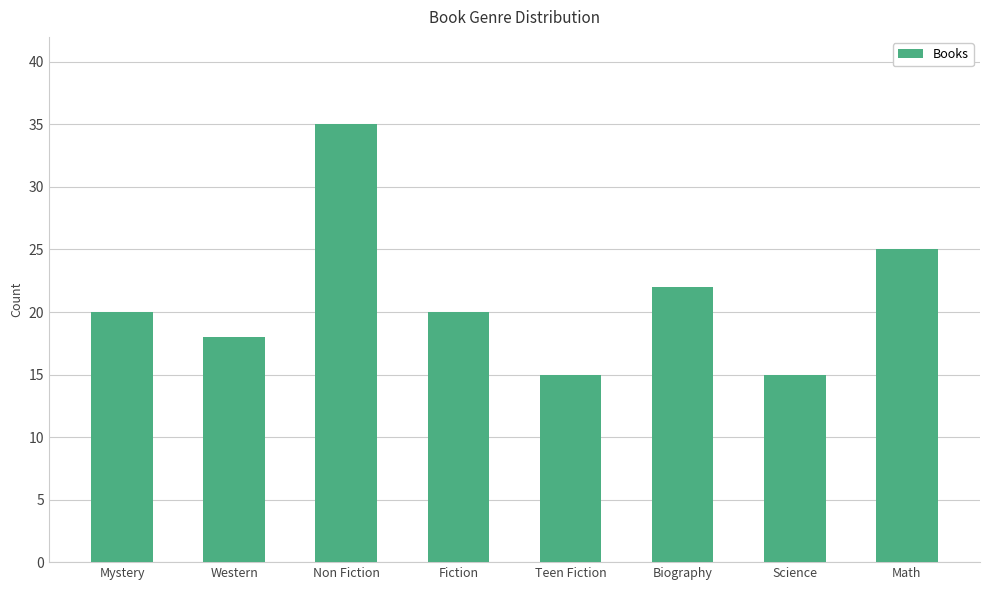

How many distinct data groups are displayed?

1